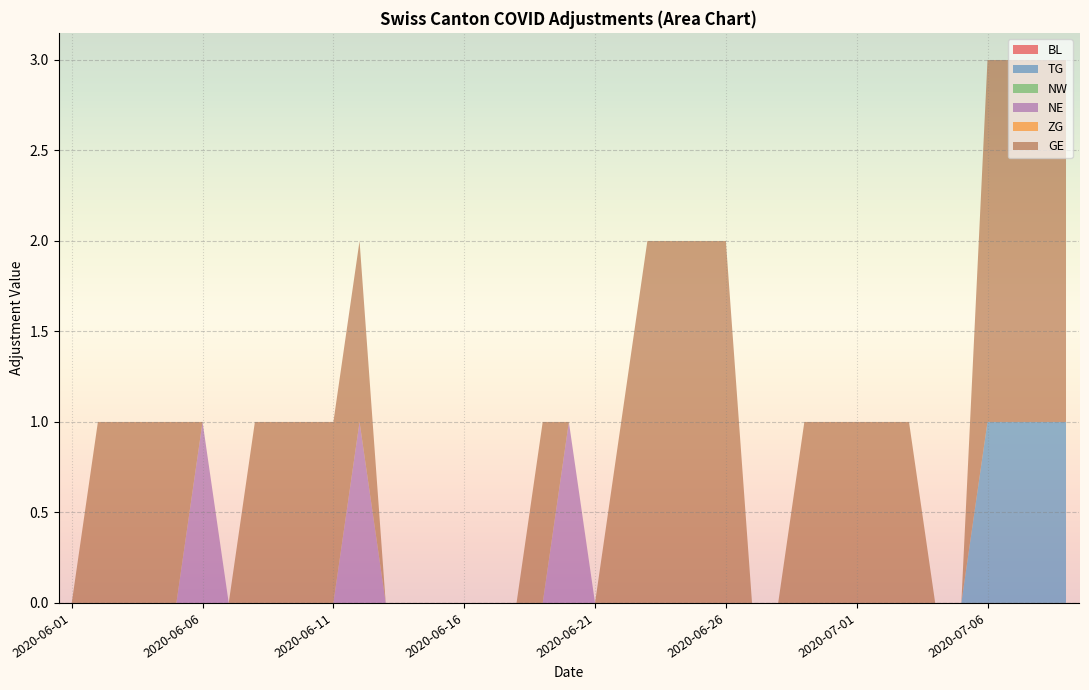

Reading left to right, transcribe all the data shown in this chart.

BL: 0	0	0	0	0	0	0	0	0	0	0	0	0	0	0	0	0	0	0	0	0	0	0	0	0	0	0	0	0	0	0	0	0	0	0	0	0	0	0	0
TG: 0	0	0	0	0	0	0	0	0	0	0	0	0	0	0	0	0	0	0	0	0	0	0	0	0	0	0	0	0	0	0	0	0	0	0	0	1	1	1	1
NW: 0	0	0	0	0	0	0	0	0	0	0	0	0	0	0	0	0	0	0	0	0	0	0	0	0	0	0	0	0	0	0	0	0	0	0	0	0	0	0	0
NE: 0	0	0	0	0	1	0	0	0	0	0	1	0	0	0	0	0	0	0	1	0	0	0	0	0	0	0	0	0	0	0	0	0	0	0	0	0	0	0	0
ZG: 0	0	0	0	0	0	0	0	0	0	0	0	0	0	0	0	0	0	0	0	0	0	0	0	0	0	0	0	0	0	0	0	0	0	0	0	0	0	0	0
GE: 0	0	1	1	1	1	0	0	1	1	1	1	1	0	0	0	0	0	0	1	0	0	1	2	2	2	2	0	0	1	1	1	1	1	0	0	2	2	2	2